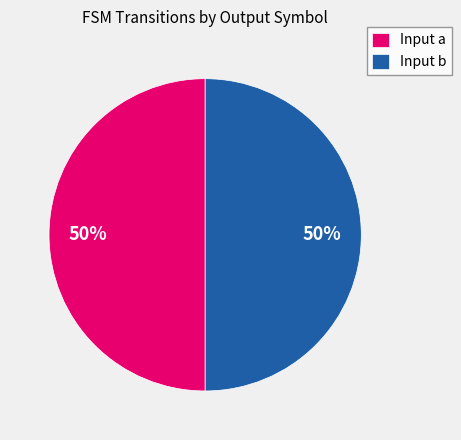

True or false: Input b accounts for 36% of the total.

False